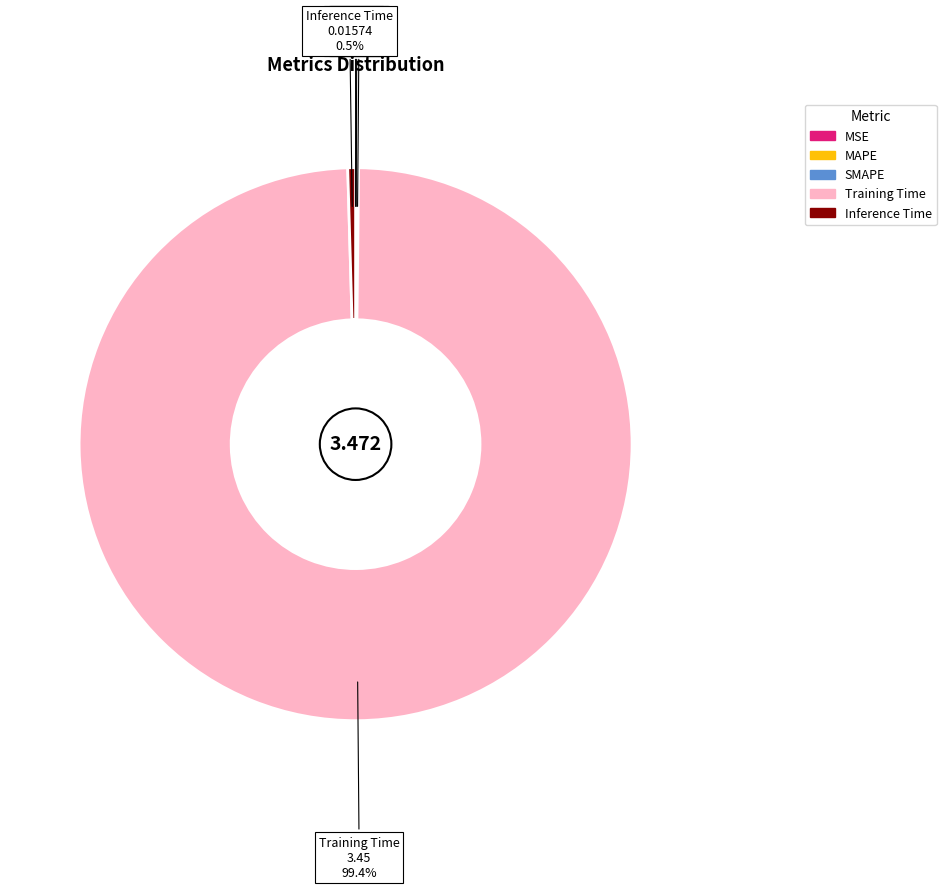

Which slice is the largest?

Training Time